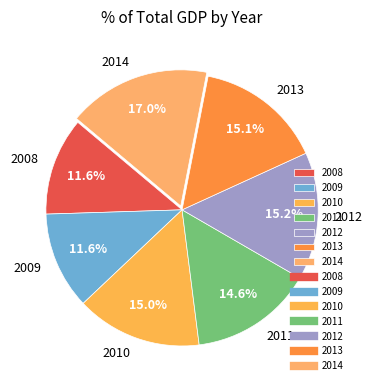

What is the largest slice in the pie chart?

2014